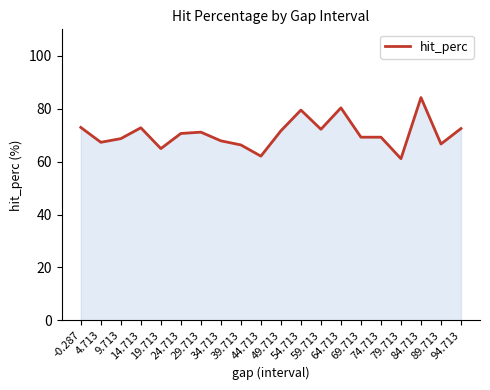

Which label corresponds to the largest value in the chart?

84.713